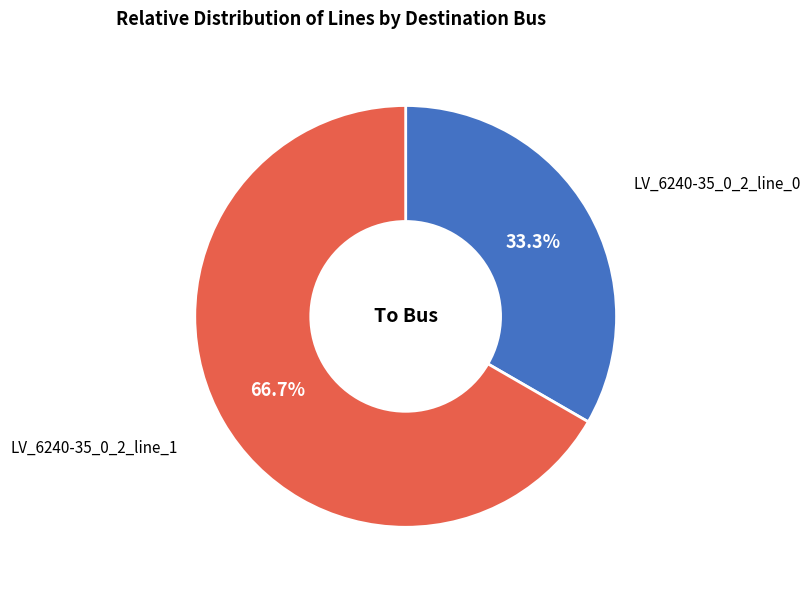

Which slice is the smallest?

LV_6240-35_0_2_line_0